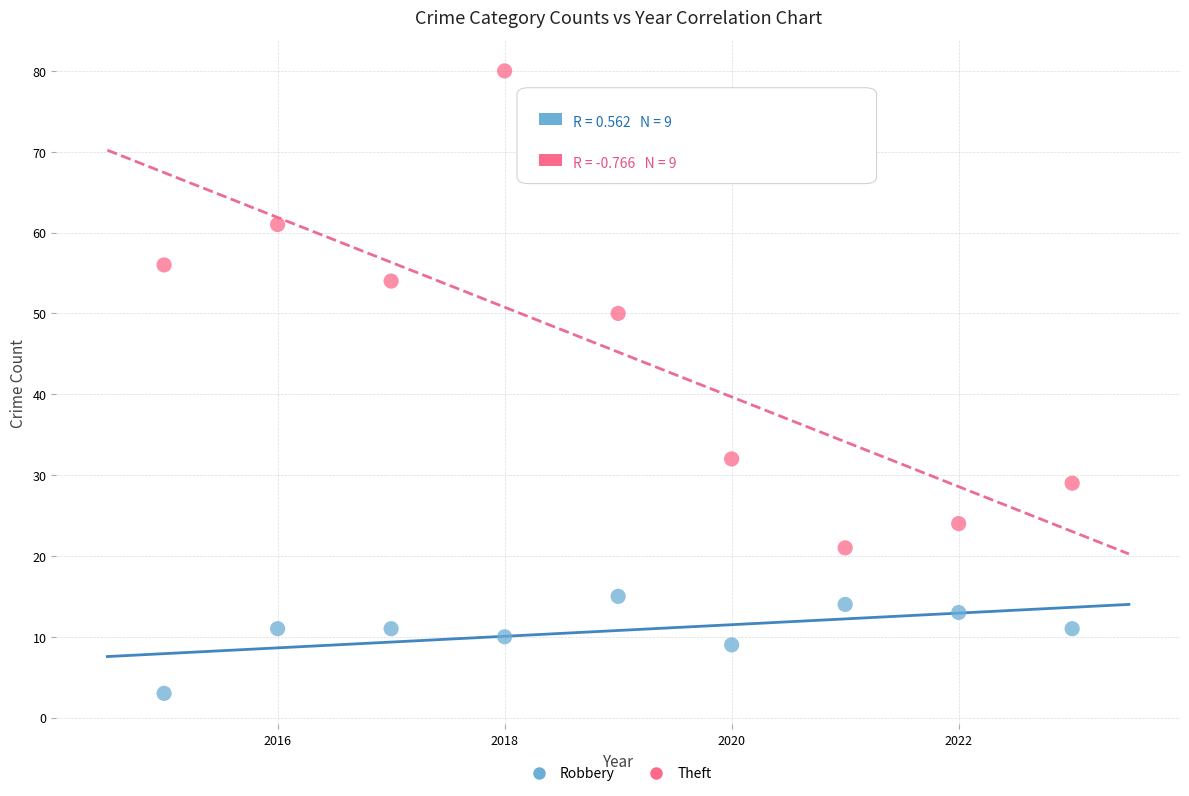

Across all data points, what is the range of Y values (max minus min)?

77